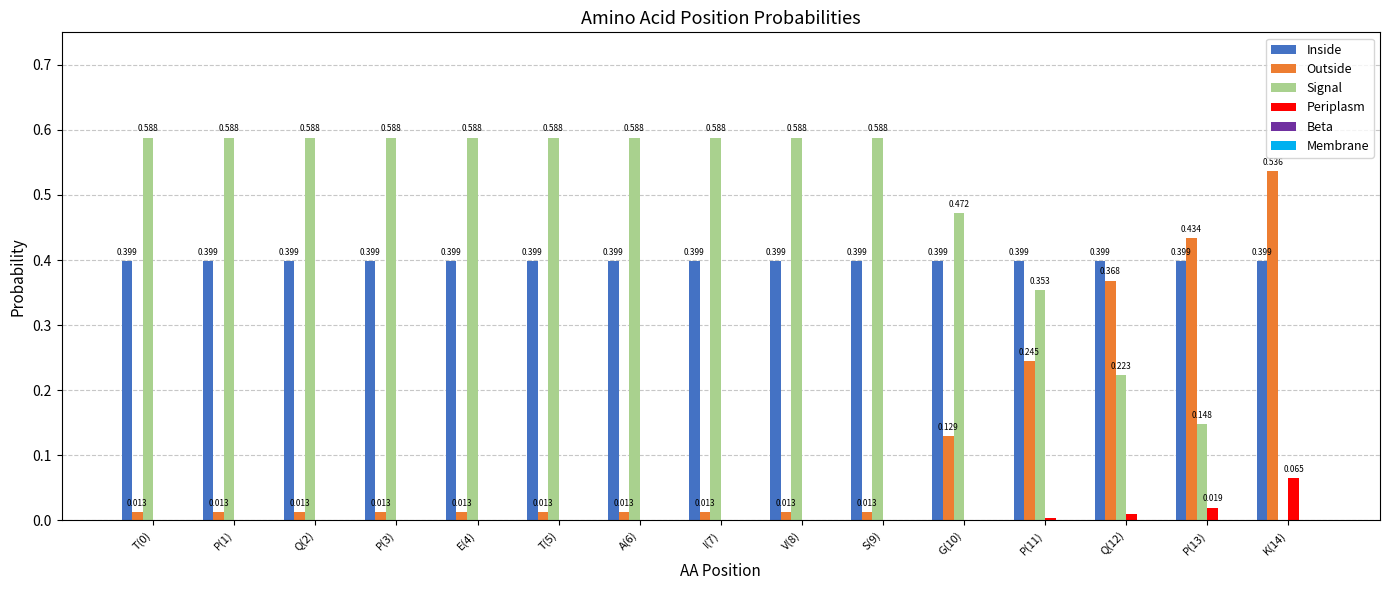

Which series has the largest total across all categories?

Signal